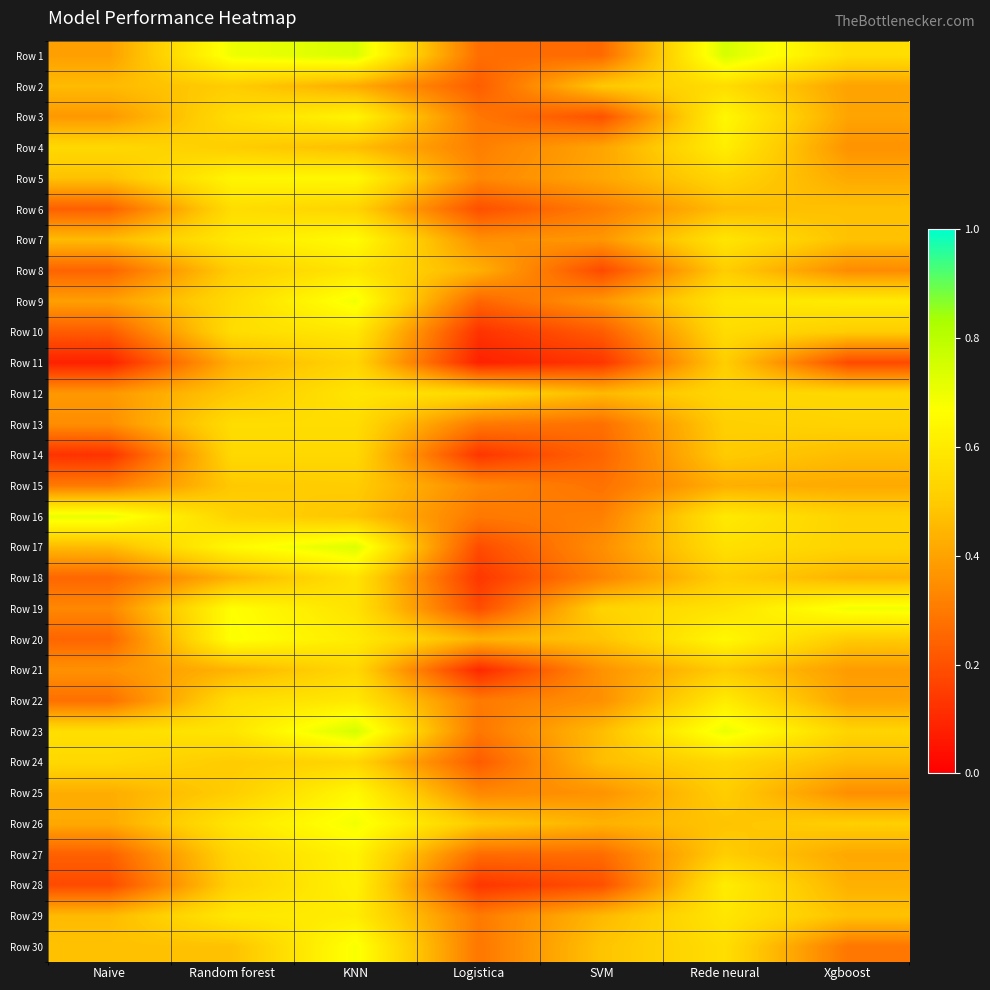

What is the total value across all series at SVM?

10.5